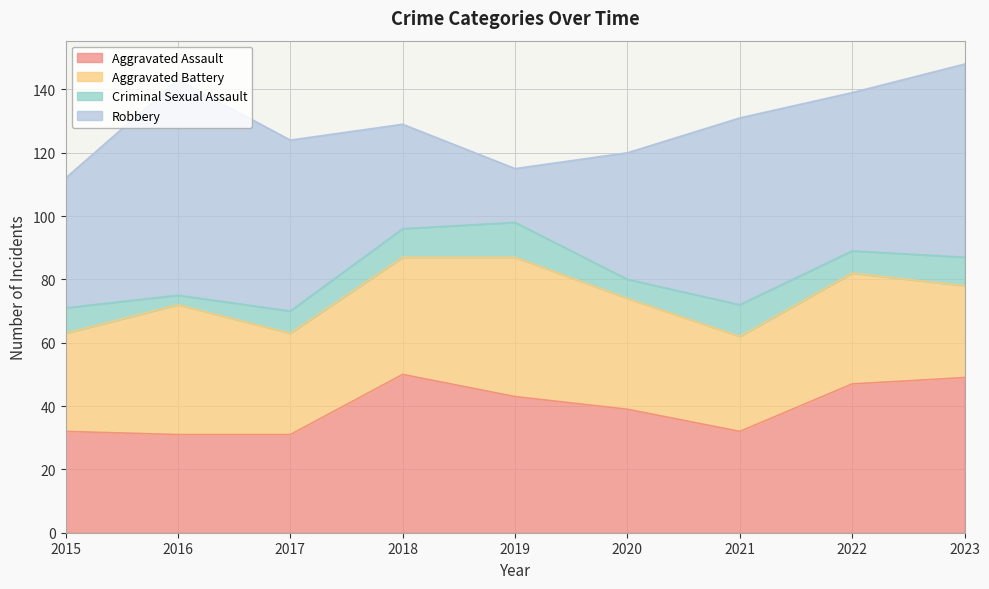

Which label corresponds to the largest value in the chart?

2016